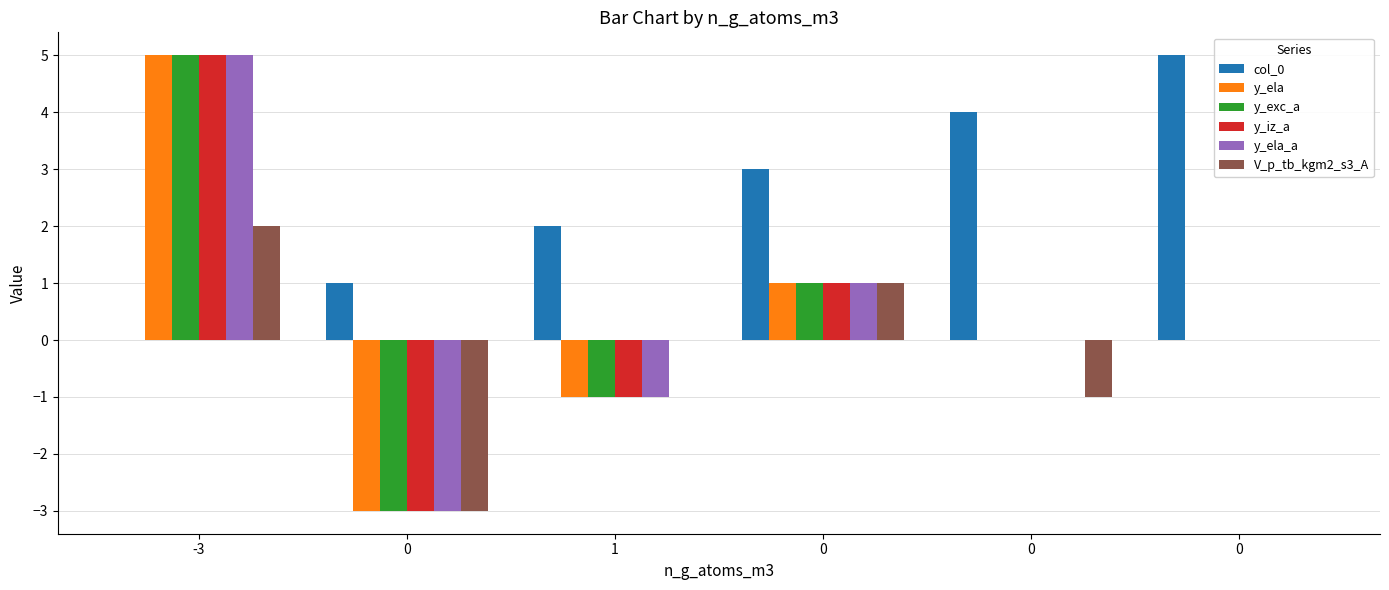

Where does the y_iz_a series first go above 0?

-3